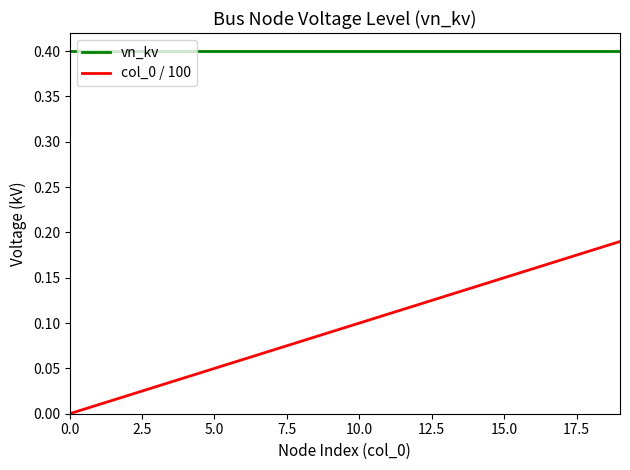

Which series has the largest total across all categories?

vn_kv